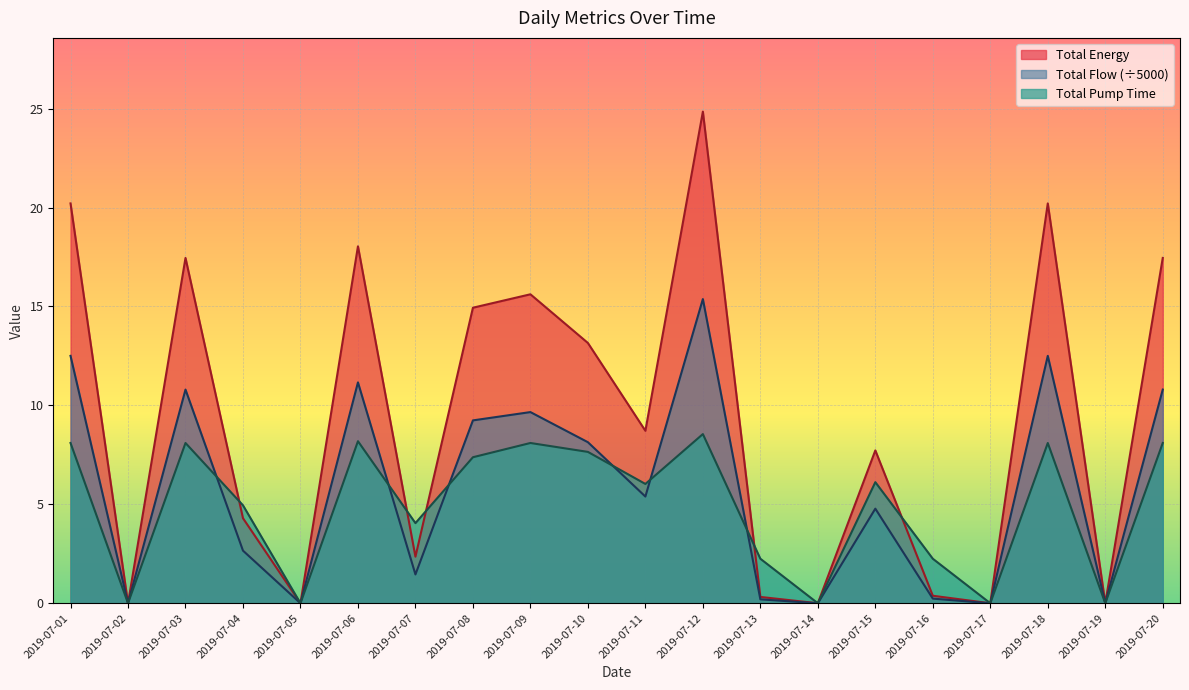

Reading left to right, list all the values displayed in this chart.

Total Energy: 2019-07-01=12.5	2019-07-02=0.0	2019-07-03=10.8	2019-07-04=2.7	2019-07-05=0.0	2019-07-06=11.2	2019-07-07=1.5	2019-07-08=9.2	2019-07-09=9.7	2019-07-10=8.1	2019-07-11=5.4	2019-07-12=15.4	2019-07-13=0.2	2019-07-14=0.0	2019-07-15=4.8	2019-07-16=0.2	2019-07-17=0.0	2019-07-18=12.5	2019-07-19=0.0	2019-07-20=10.8
Total Flow: 2019-07-01=20.2	2019-07-02=0.0	2019-07-03=17.5	2019-07-04=4.3	2019-07-05=0.0	2019-07-06=18.0	2019-07-07=2.4	2019-07-08=14.9	2019-07-09=15.6	2019-07-10=13.2	2019-07-11=8.7	2019-07-12=24.8	2019-07-13=0.3	2019-07-14=0.0	2019-07-15=7.7	2019-07-16=0.4	2019-07-17=0.0	2019-07-18=20.2	2019-07-19=0.0	2019-07-20=17.5
Total Pump Time: 2019-07-01=8.1	2019-07-02=0.0	2019-07-03=8.1	2019-07-04=5.0	2019-07-05=0.0	2019-07-06=8.2	2019-07-07=4.0	2019-07-08=7.4	2019-07-09=8.1	2019-07-10=7.6	2019-07-11=6.0	2019-07-12=8.5	2019-07-13=2.2	2019-07-14=0.0	2019-07-15=6.1	2019-07-16=2.2	2019-07-17=0.0	2019-07-18=8.1	2019-07-19=0.0	2019-07-20=8.1